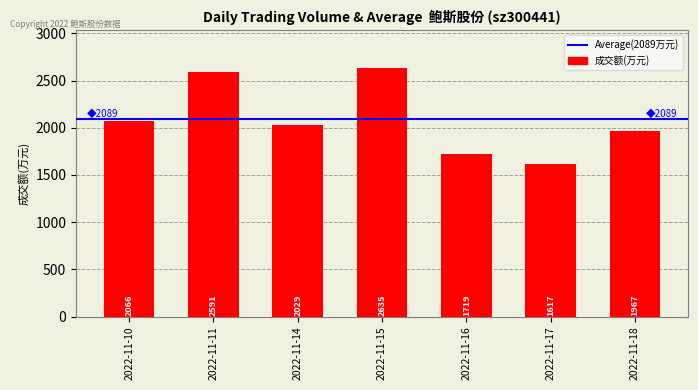

What is the sum of the values at 2022-11-14 and 2022-11-10?

4095